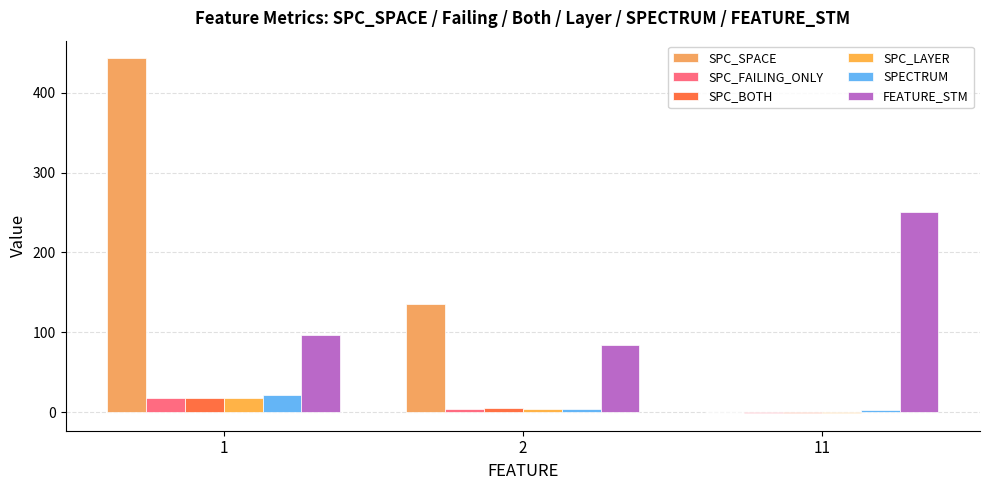

Does the chart contain stacked bars?

No